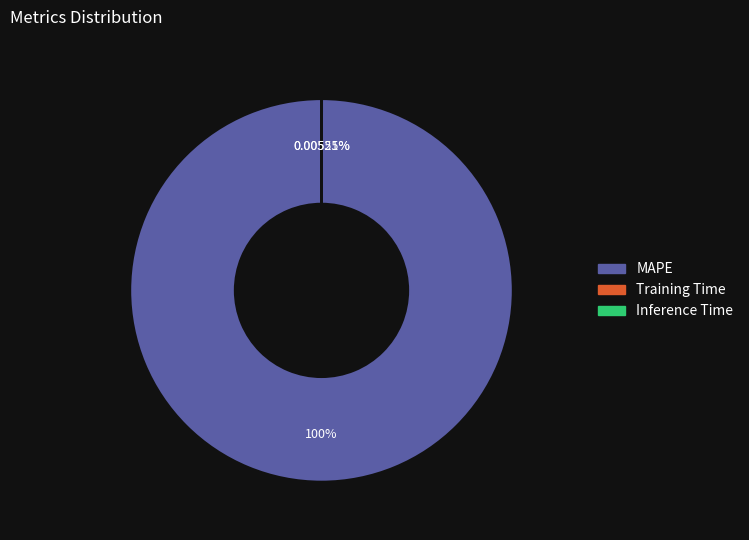

Does any single category account for the majority?

Yes